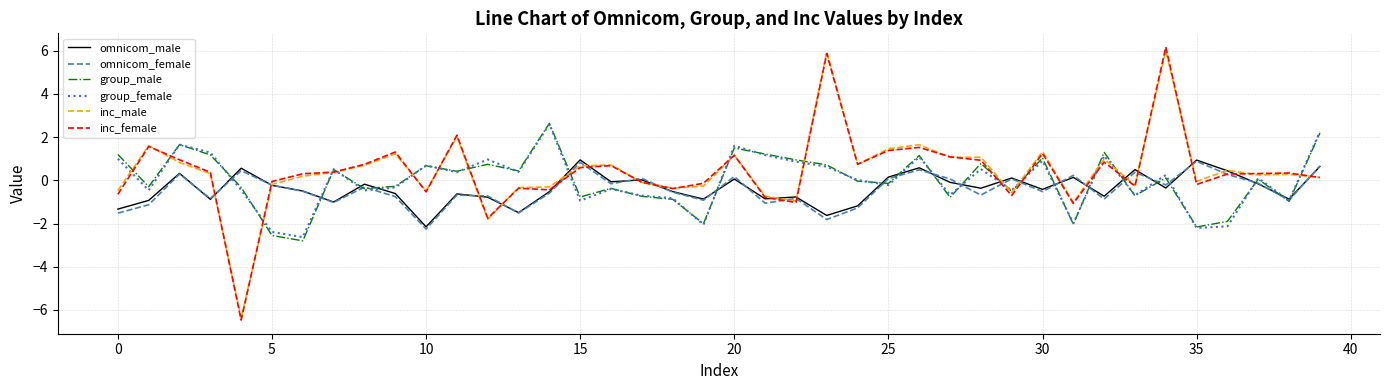

What is the greatest value displayed?

6.2